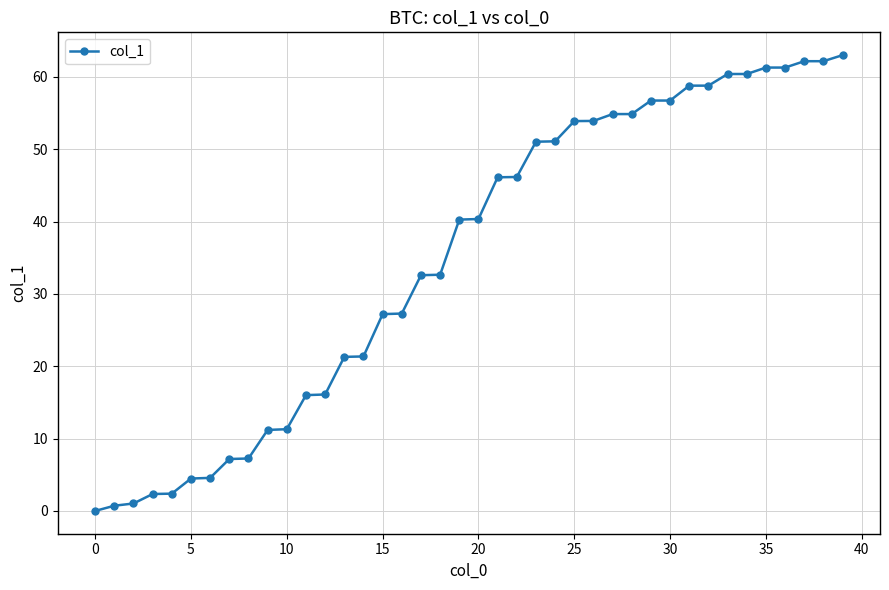

What is the difference between the maximum and minimum values?

63.0